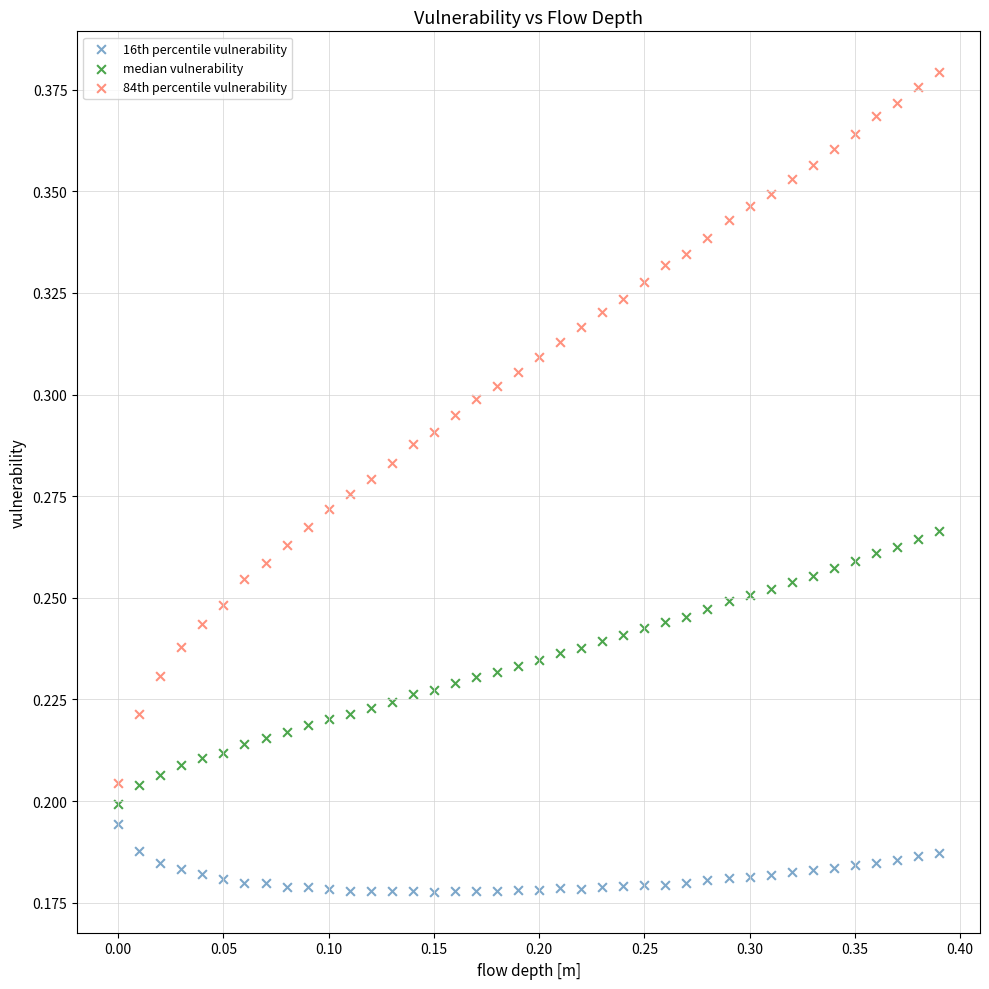

Which series has the widest spread of Y values?

84th percentile vulnerability